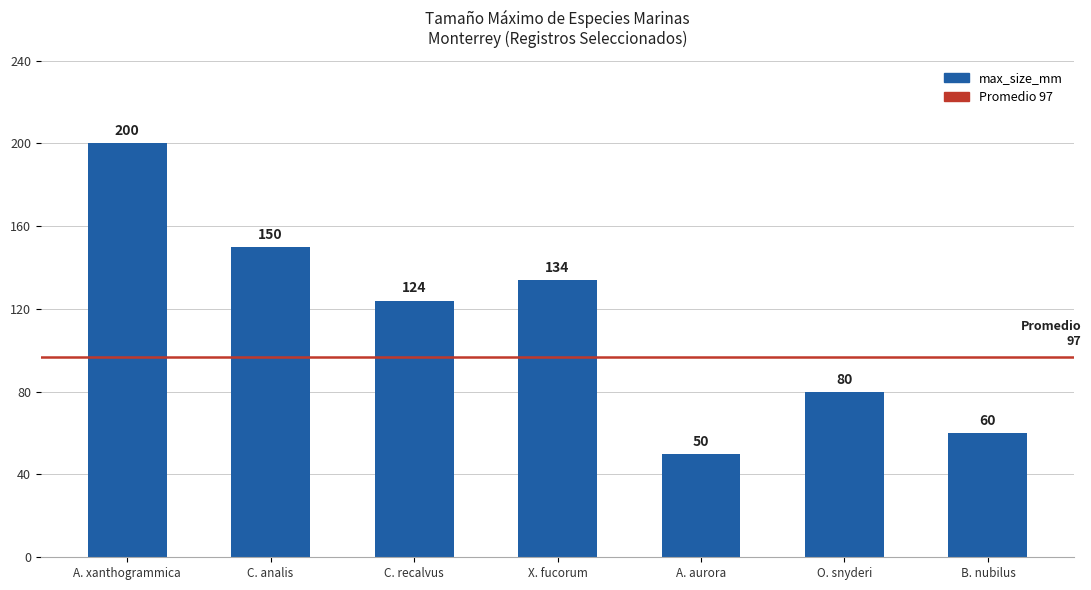

What is the minimum value shown in the chart?

50